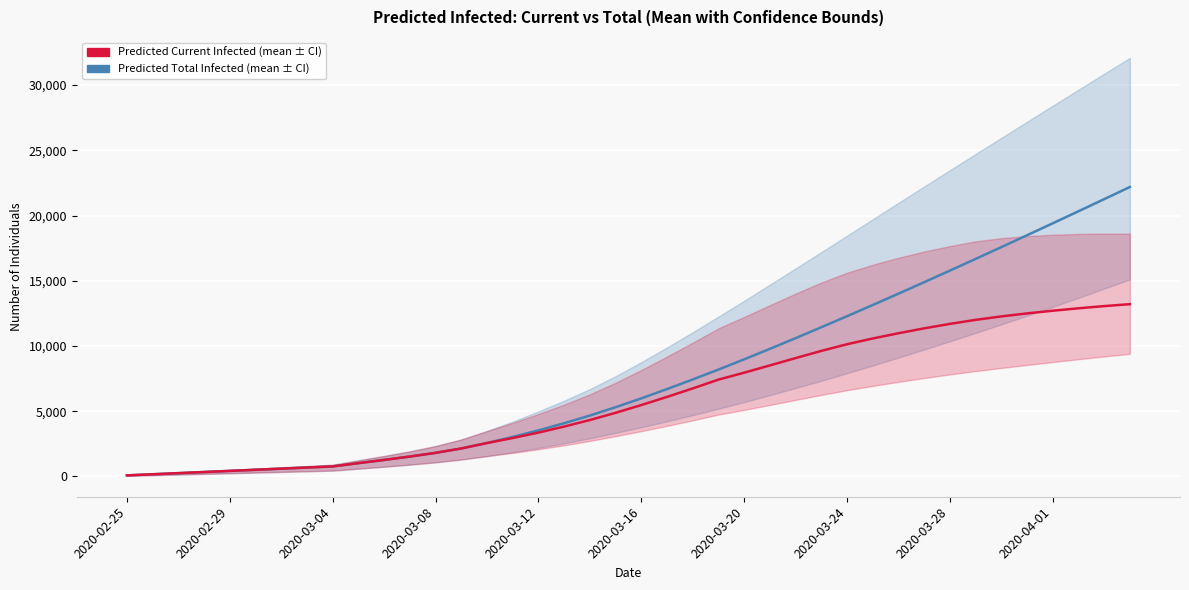

True or false: predicted_current_infected_mean has more than 2 points higher than both neighbors.

False